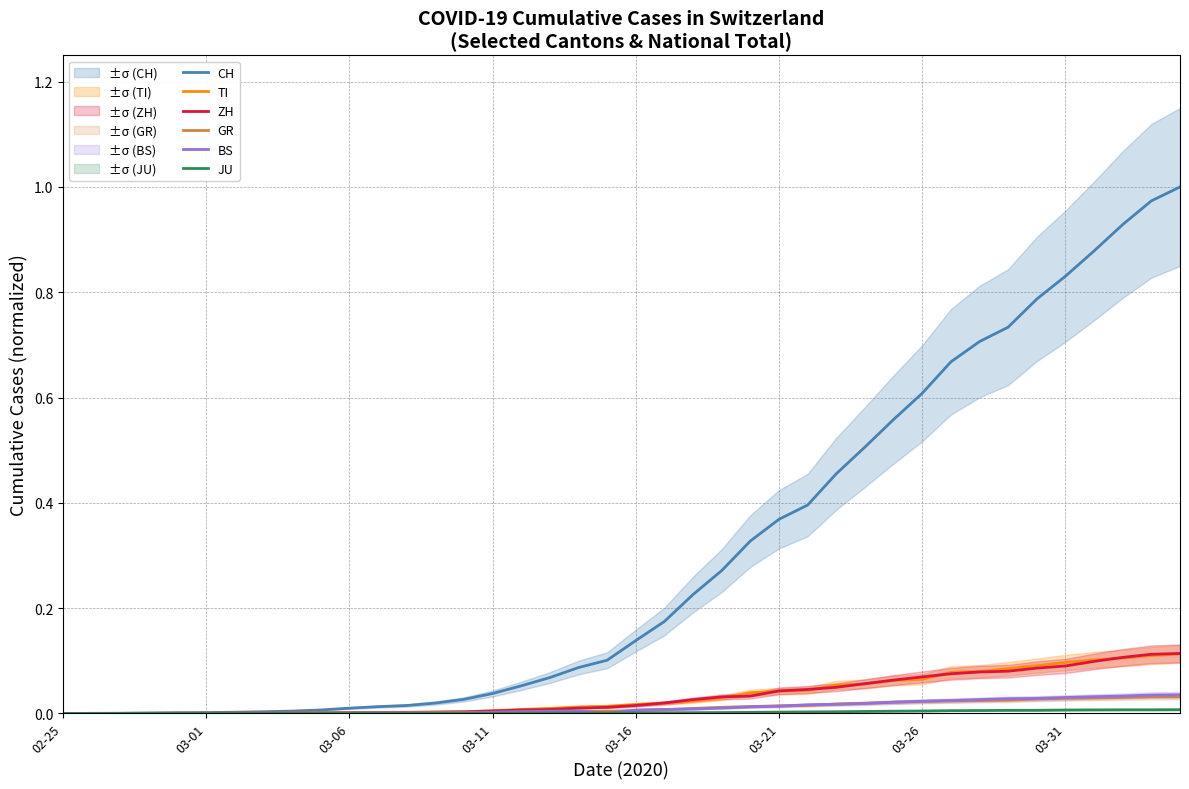

True or false: JU and GR cross at least once.

False